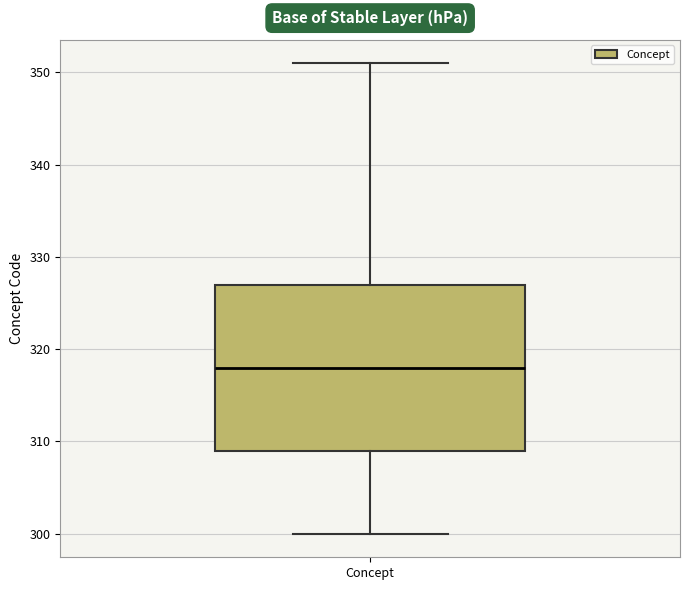

Where is the upper edge of the box for Concept on the y-axis? The values are not printed on the chart, so give them approximately, as read against the axis.

327